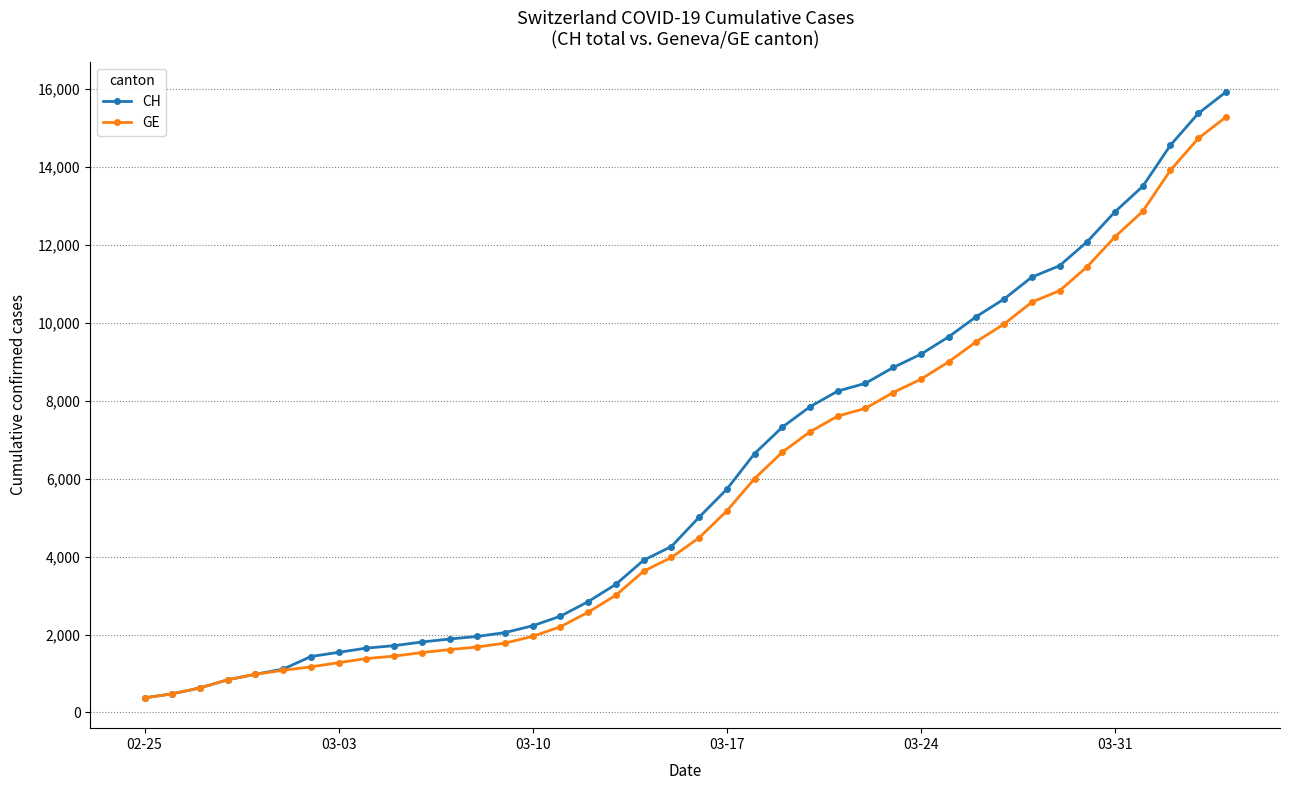

At how many categories does at least one series exceed 13693?

3